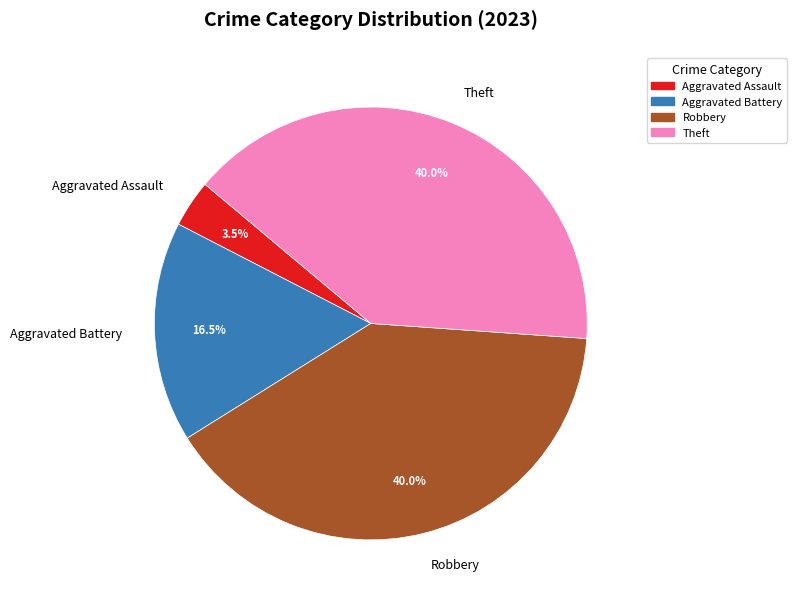

Is Theft the majority of the pie?

No